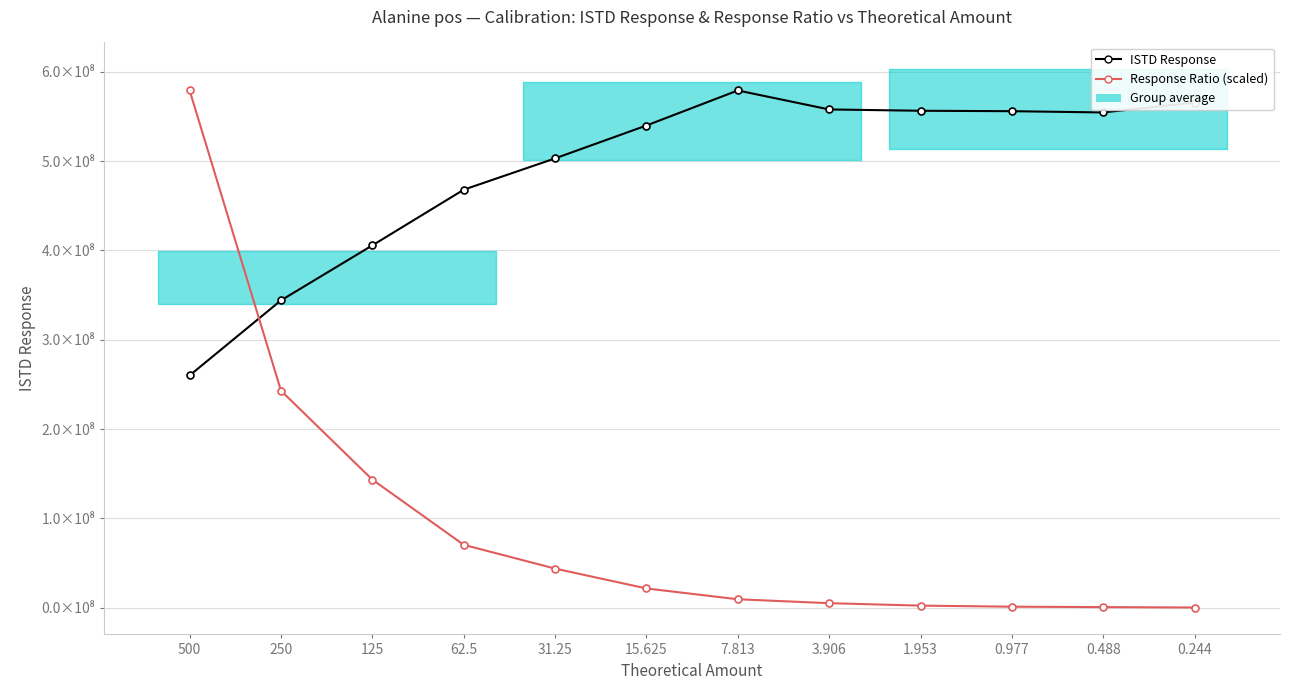

What is the smallest value displayed?

302539.7